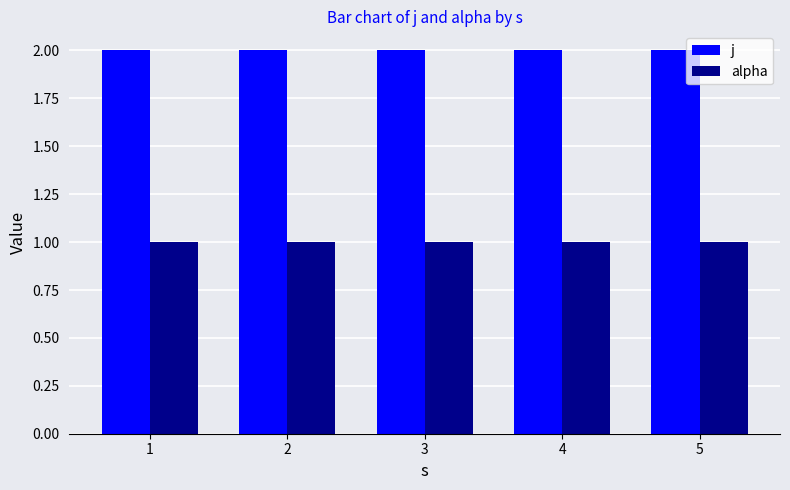

Reading left to right, transcribe all the data shown in this chart.

j: 1=2	2=2	3=2	4=2	5=2
alpha: 1=1	2=1	3=1	4=1	5=1